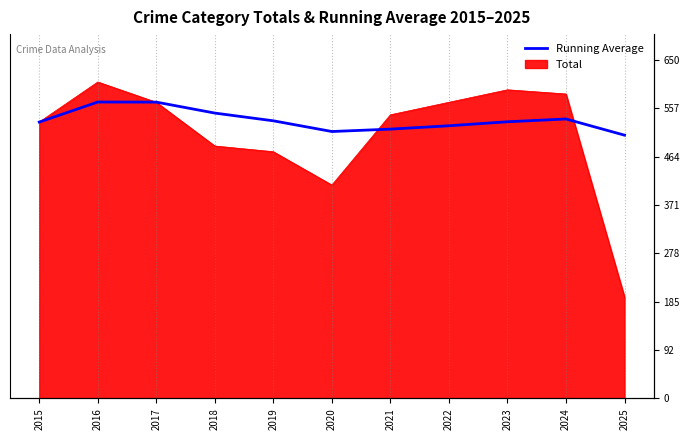

Between 2015 and 2023, which is larger?

2023